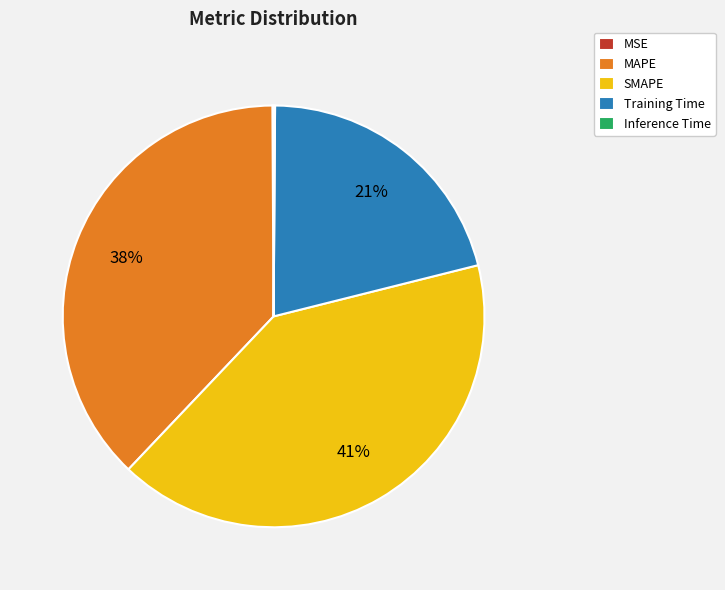

Which category has the biggest portion of the pie?

SMAPE